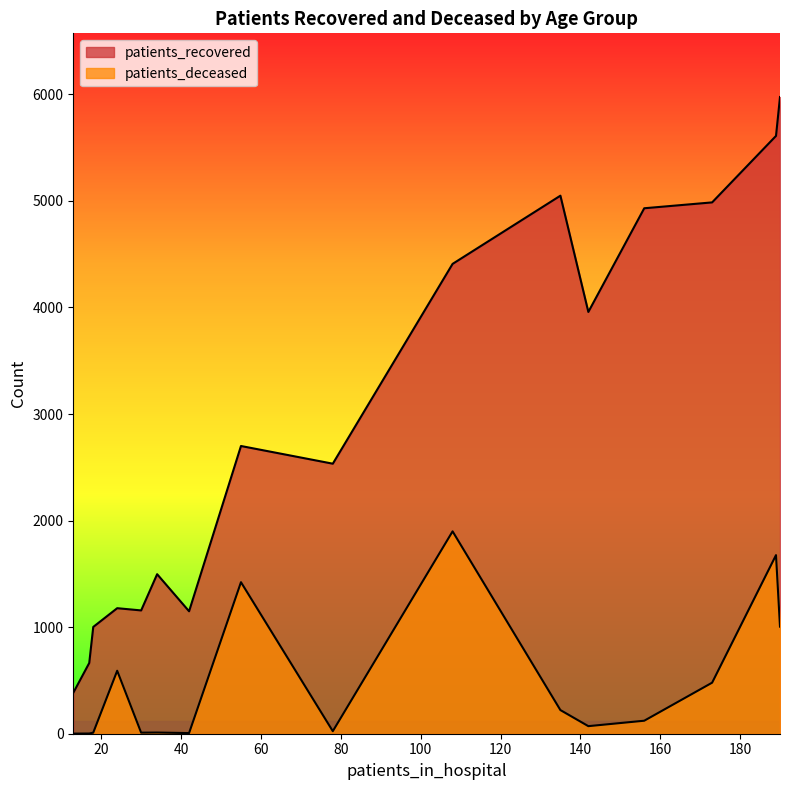

True or false: patients_recovered and patients_deceased cross at least once.

False